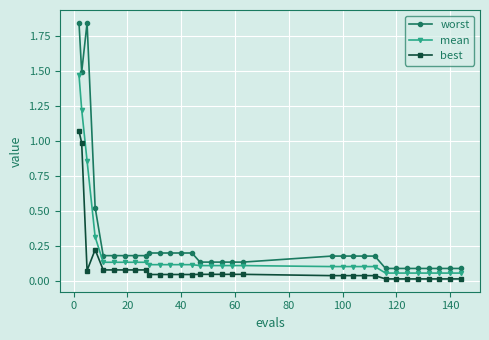

What are all the series names shown in the legend?

worst, mean, best